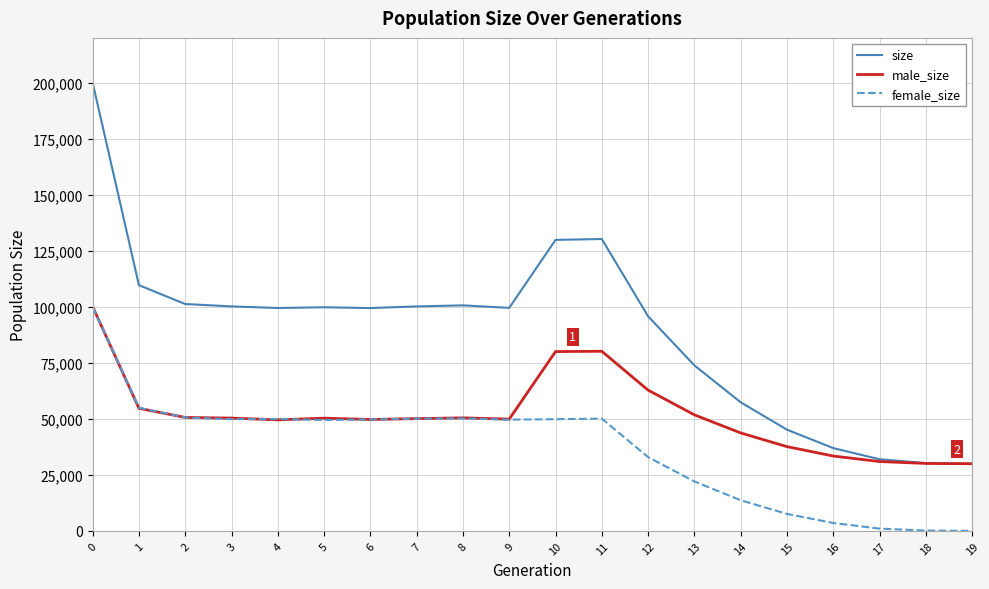

How many series are shown in this chart?

3